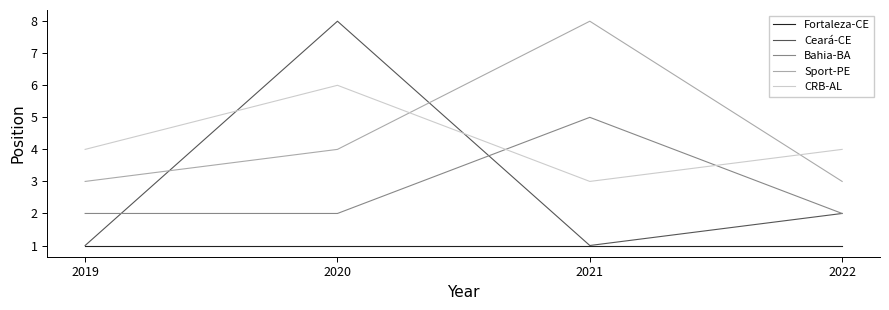

At which label is Ceará-CE closest to 4?

2022